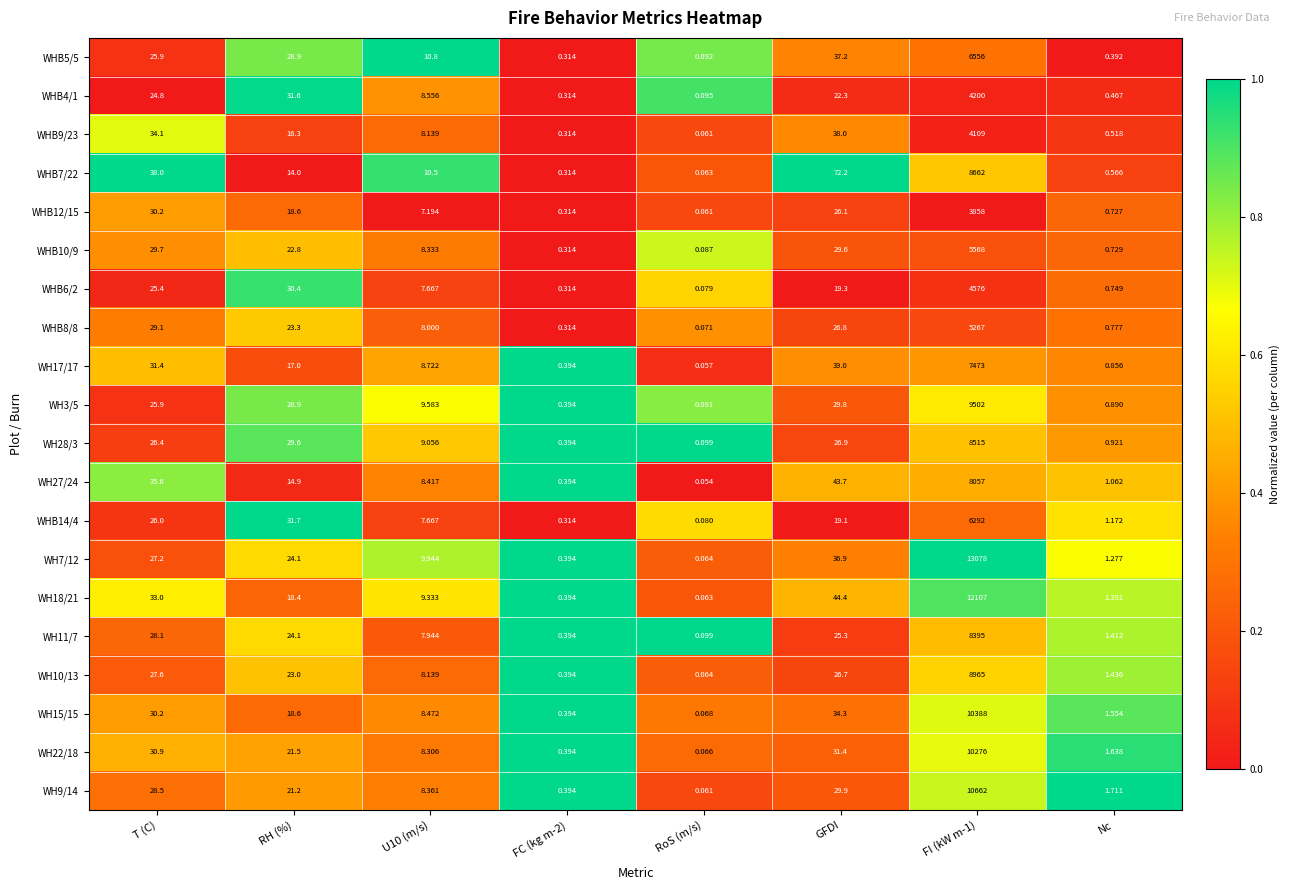

Count the number of data series in this chart.

20